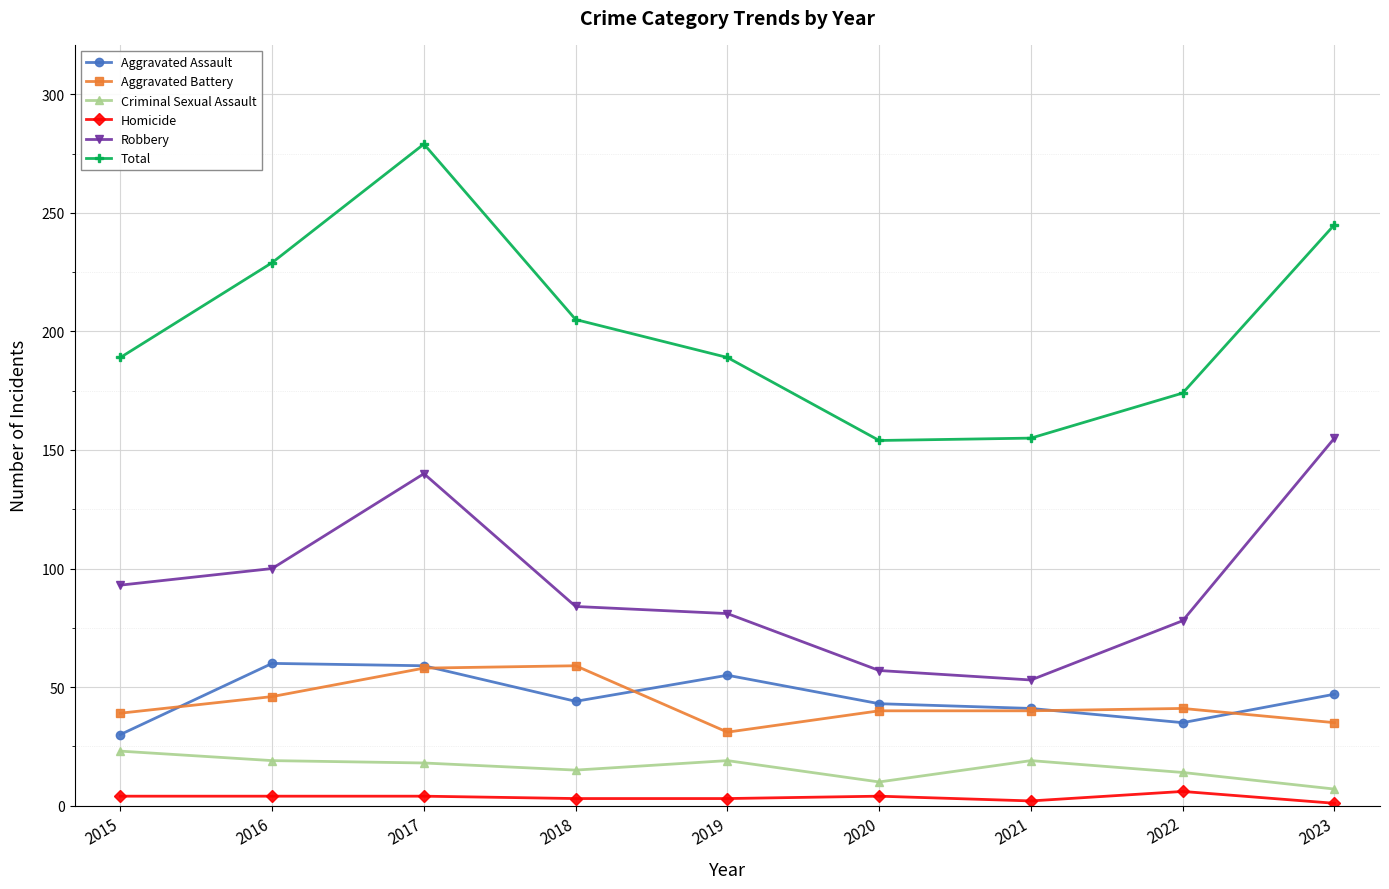

True or false: Aggravated Assault and Homicide intersect in this chart.

False